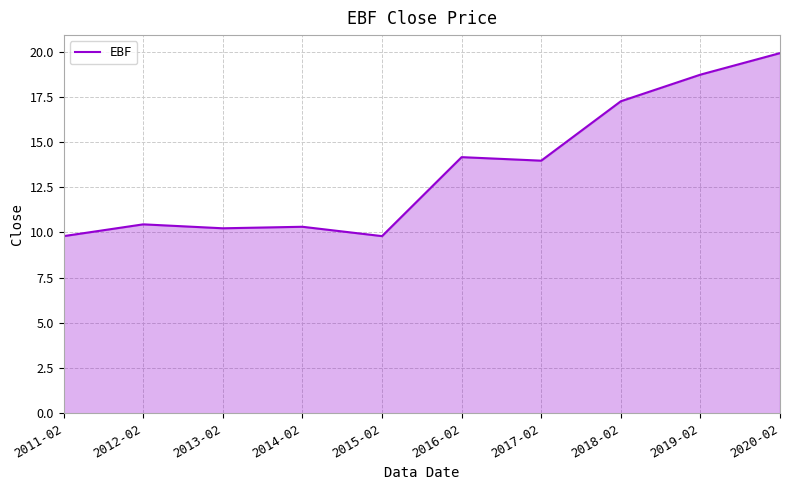

What is the change in value from 2016-02 to 2018-02?

+3.1